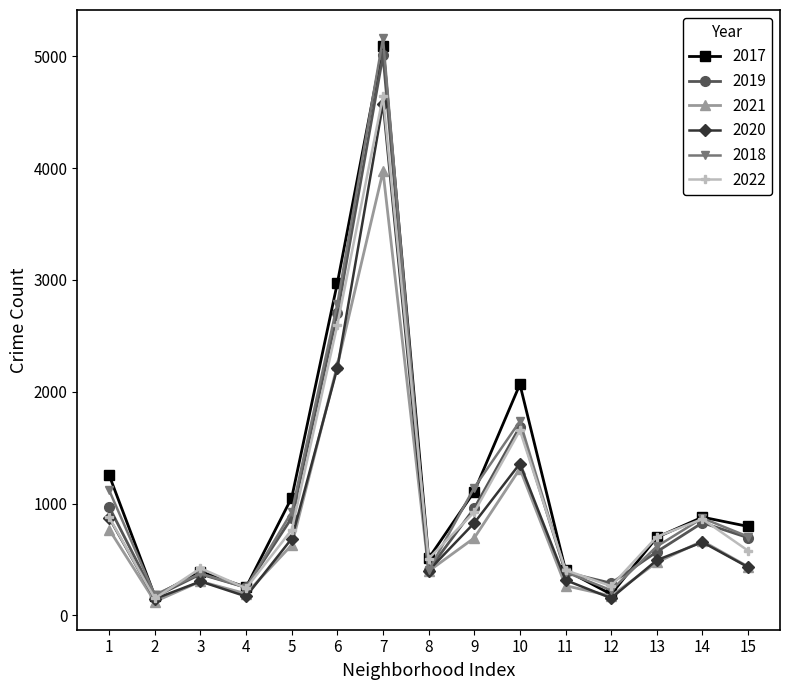

The value of 2020 at 3 is 303. True or false?

True